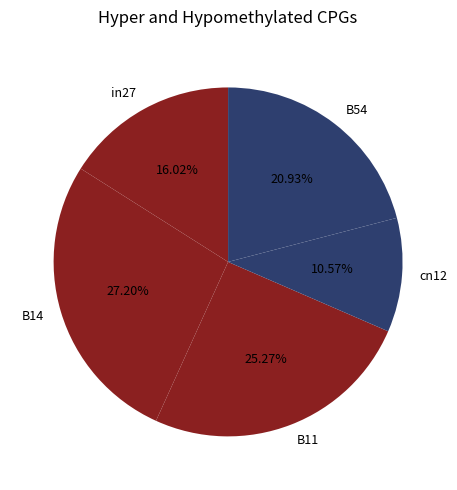

How many segments does this pie chart have?

5